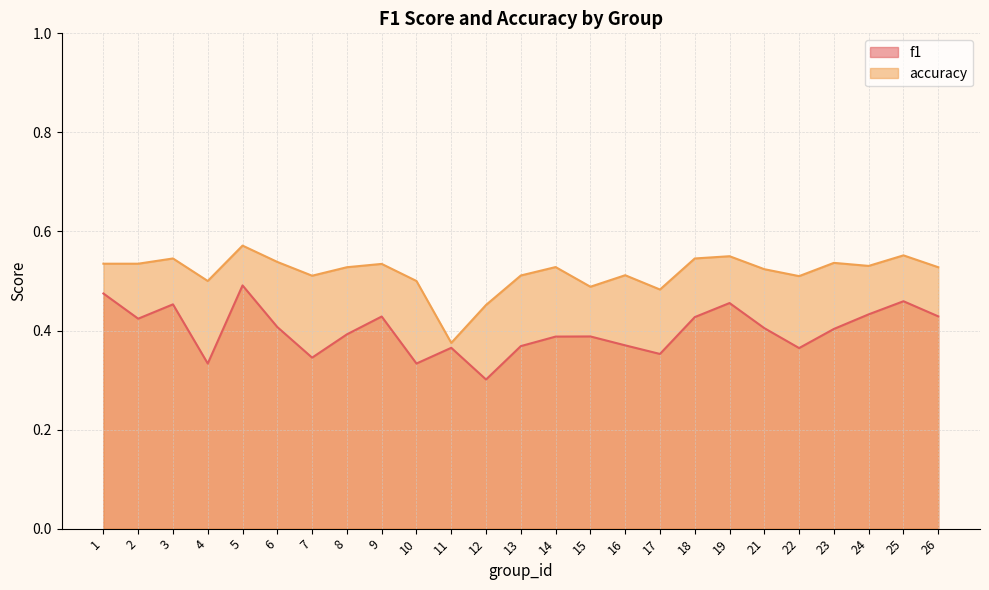

At 26, list the series in order from smallest to largest.

f1, accuracy